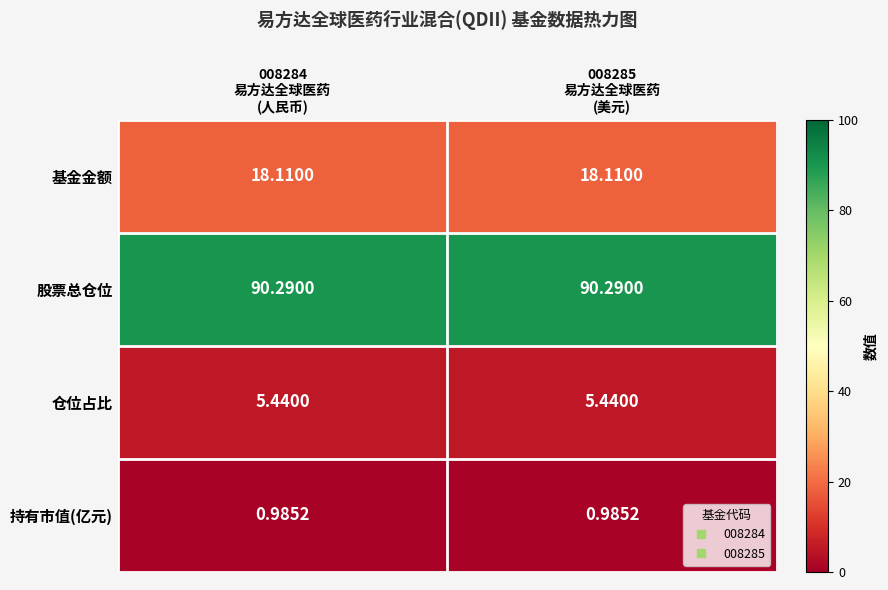

Which series has the largest total across all categories?

股票总仓位